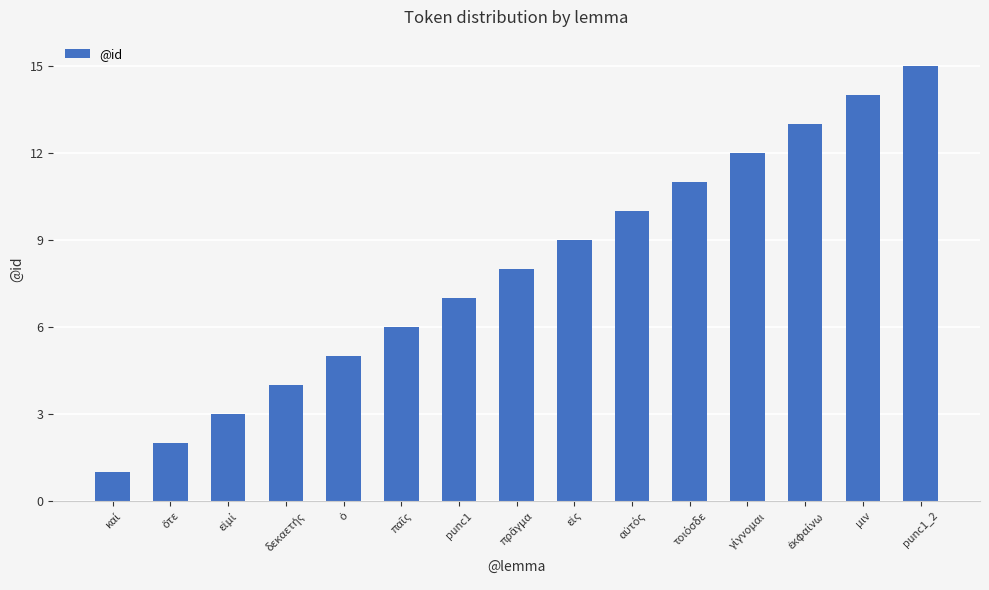

Are the bars horizontal?

No